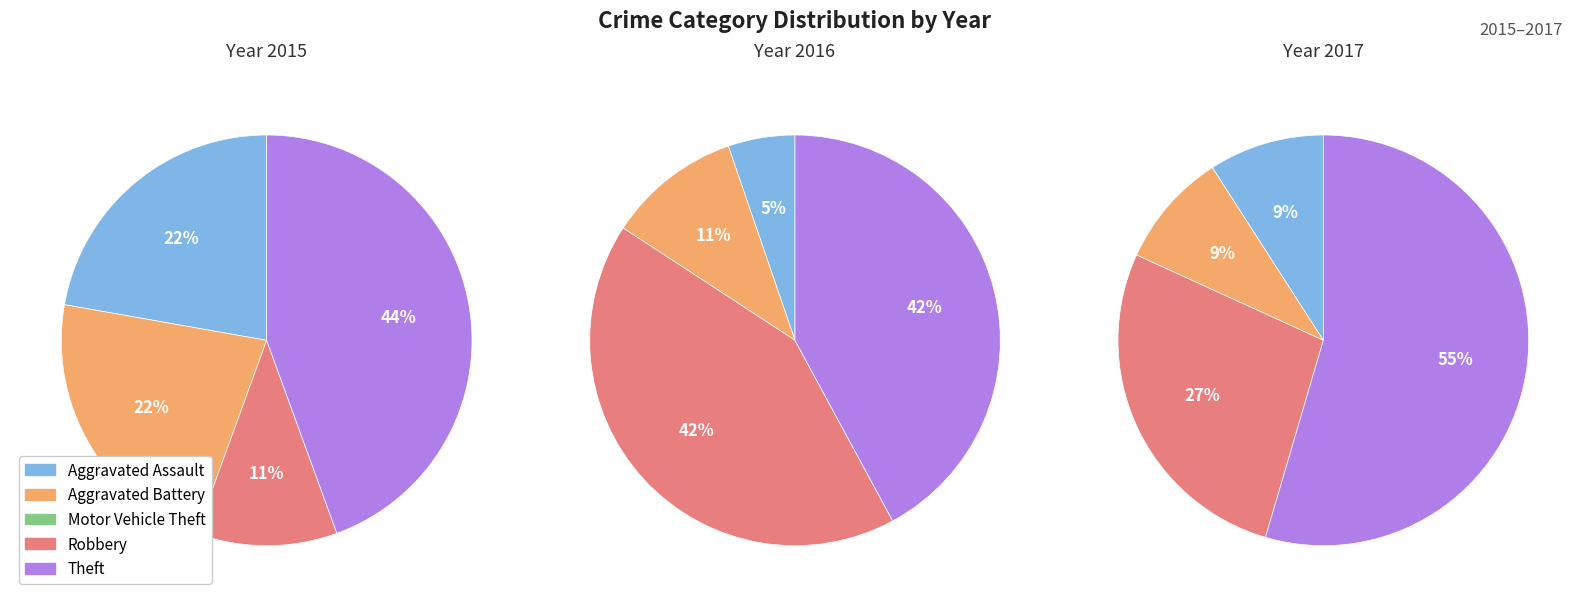

To the nearest percent, what portion does Aggravated Battery represent?

22%